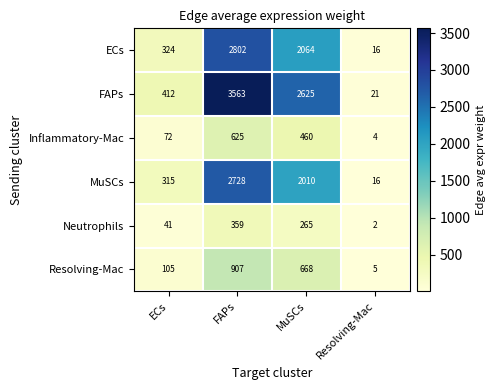

Is the value of Resolving-Mac at ECs greater than the value of Neutrophils at MuSCs?

No